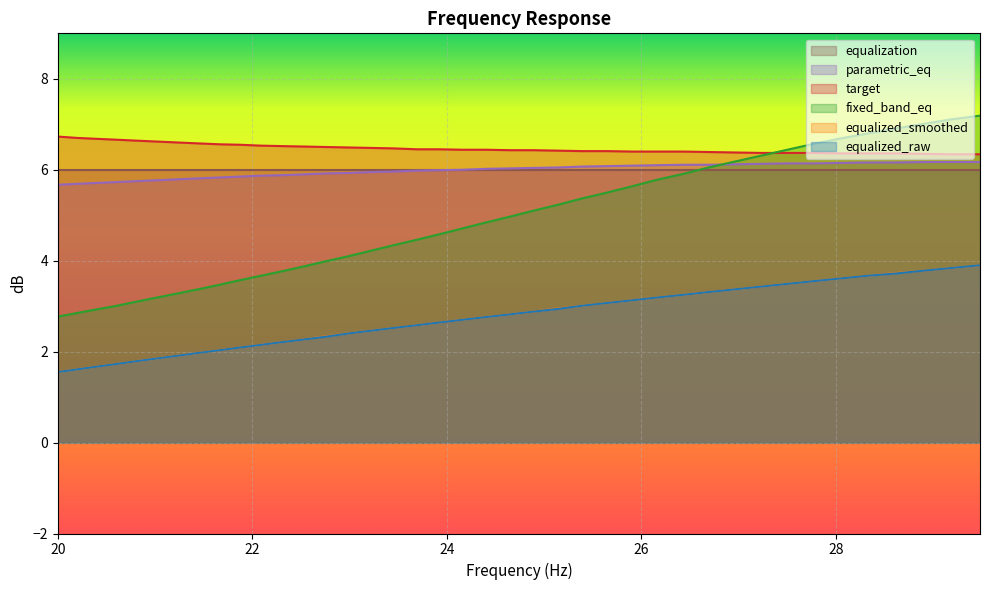

True or false: target and equalized_raw intersect in this chart.

False